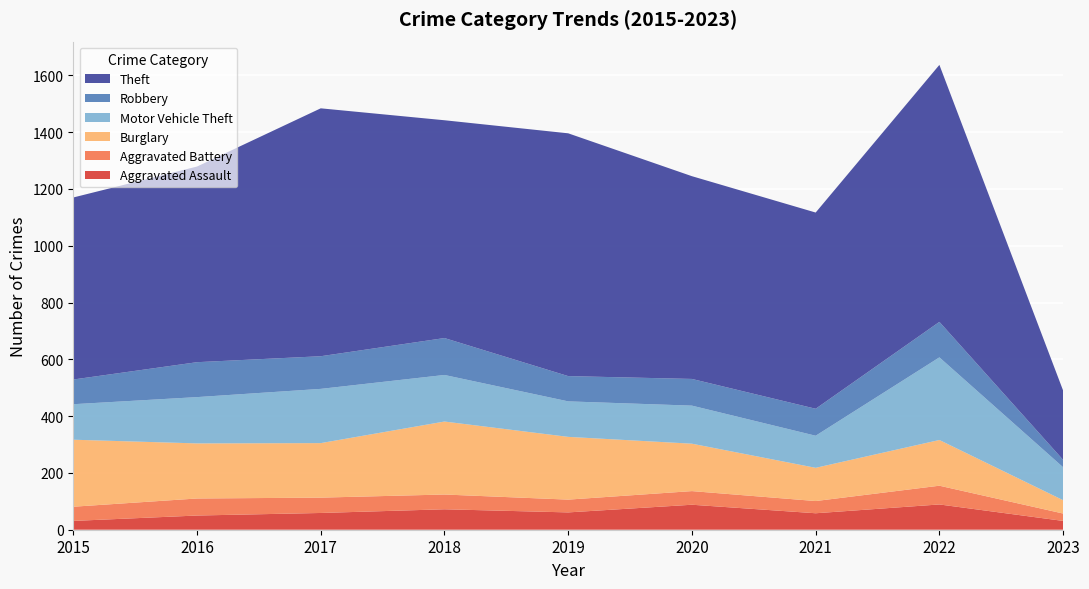

Reading right to left, extract all data points from this chart.

Aggravated Assault: 2023=31	2022=89	2021=58	2020=88	2019=61	2018=72	2017=59	2016=50	2015=31
Aggravated Battery: 2023=26	2022=66	2021=43	2020=48	2019=45	2018=52	2017=54	2016=60	2015=50
Burglary: 2023=47	2022=161	2021=117	2020=167	2019=221	2018=257	2017=192	2016=194	2015=236
Motor Vehicle Theft: 2023=116	2022=291	2021=113	2020=134	2019=125	2018=164	2017=191	2016=163	2015=125
Robbery: 2023=26	2022=125	2021=95	2020=94	2019=89	2018=130	2017=115	2016=123	2015=87
Theft: 2023=244	2022=905	2021=691	2020=714	2019=855	2018=767	2017=873	2016=689	2015=641